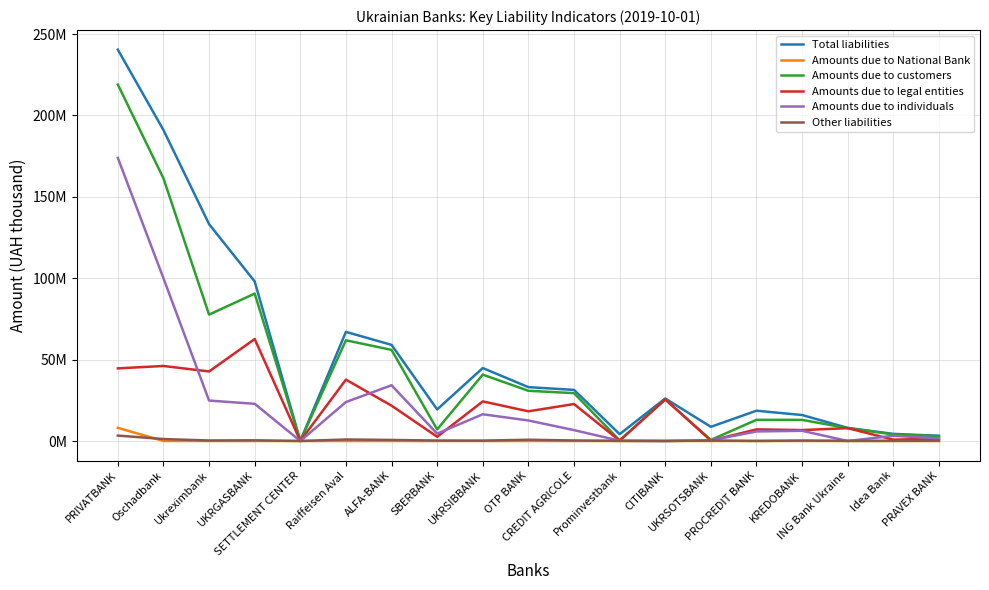

Which category has the highest value in the Amounts due to individuals series?

PRIVATBANK